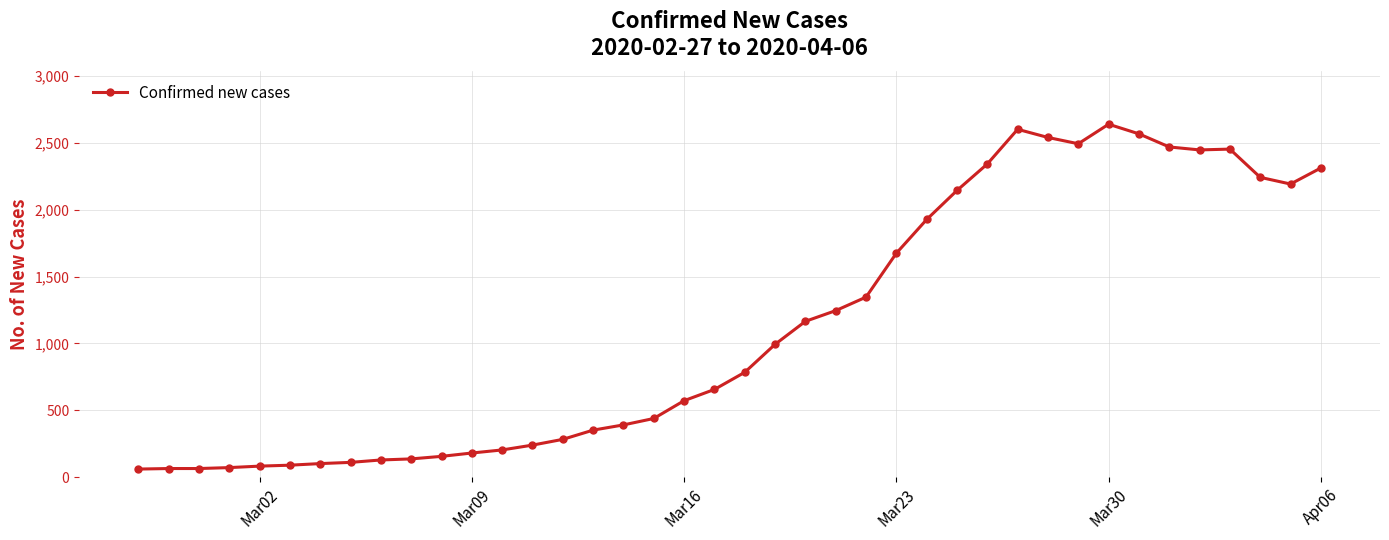

What is the minimum value shown in the chart?

61